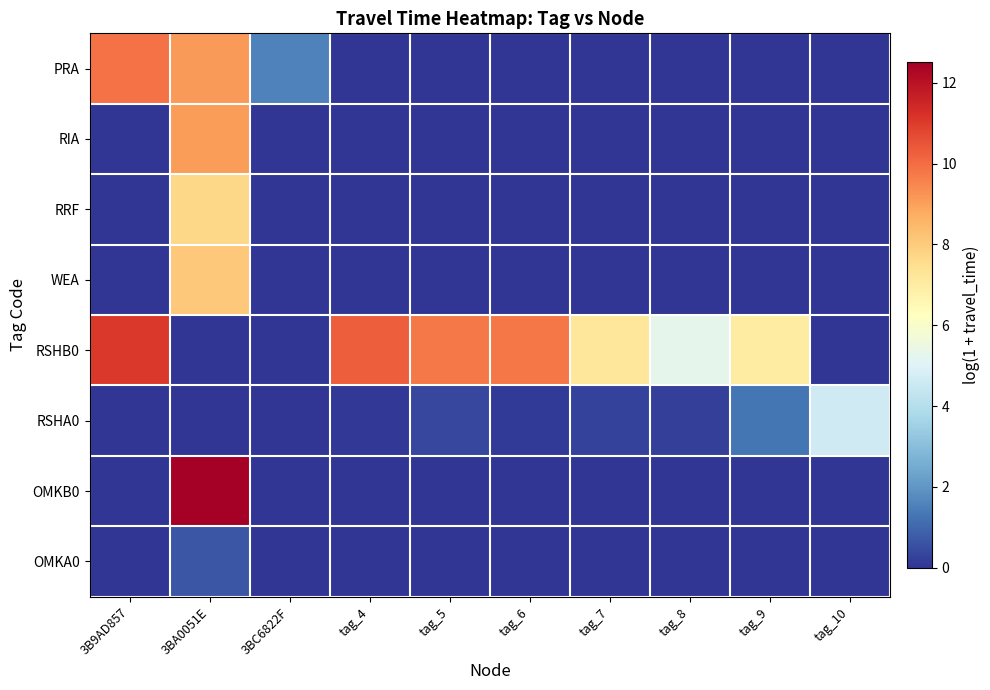

What is the difference between the highest and lowest values at tag_10?

4.6